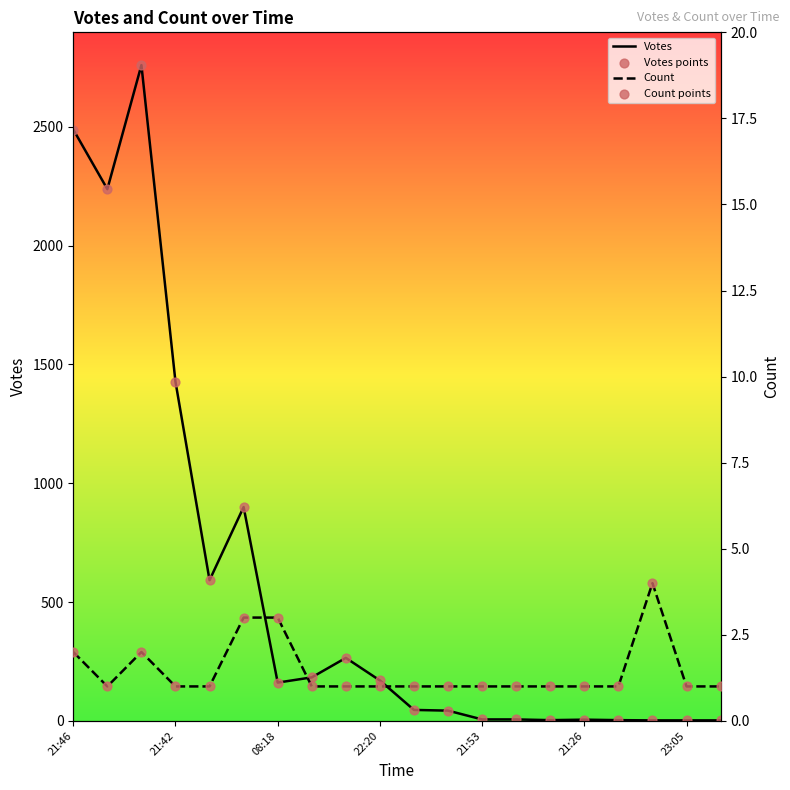

What is the highest value of the Votes series?

2760